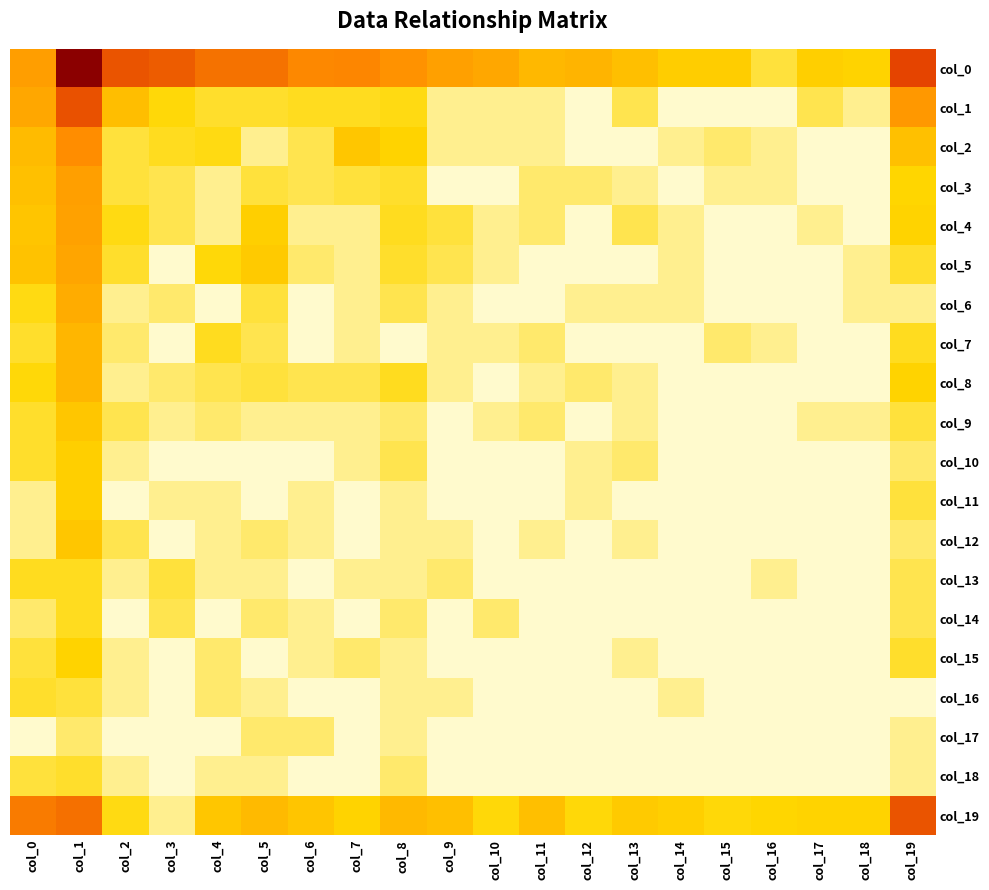

Which label corresponds to the smallest value in the chart?

col_12